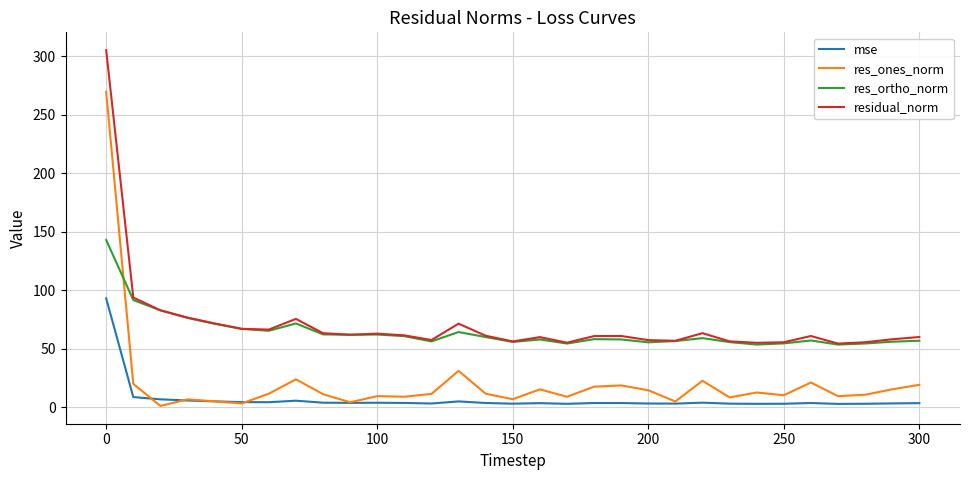

True or false: res_ones_norm and residual_norm cross at least once.

False